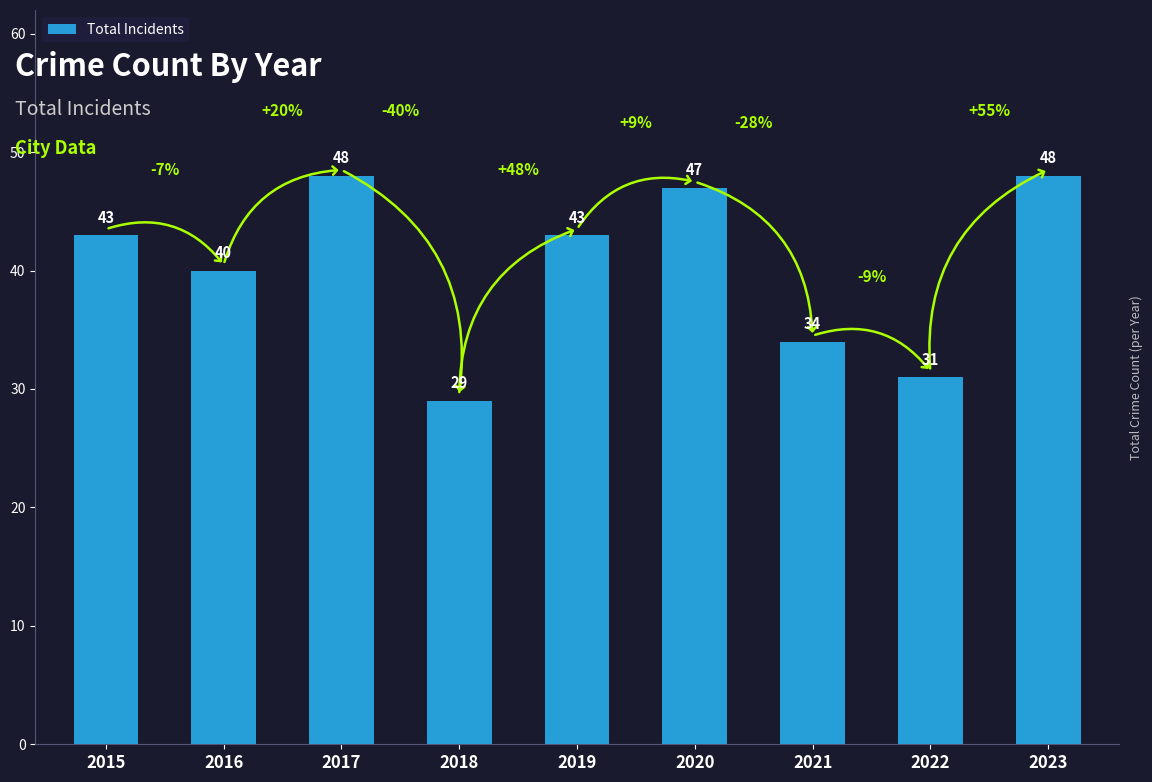

The chart shows a value of 21 at 2020. True or false?

False